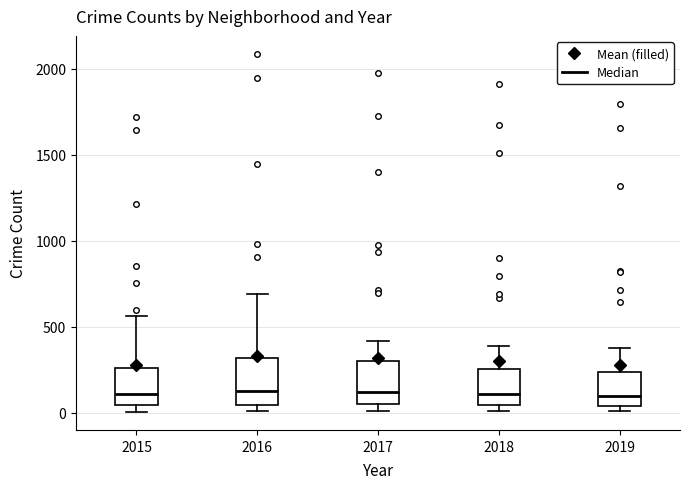

Where is the upper edge of the box at x = 2015 on the y-axis? The values are not printed on the chart, so give them approximately, as read against the axis.

250